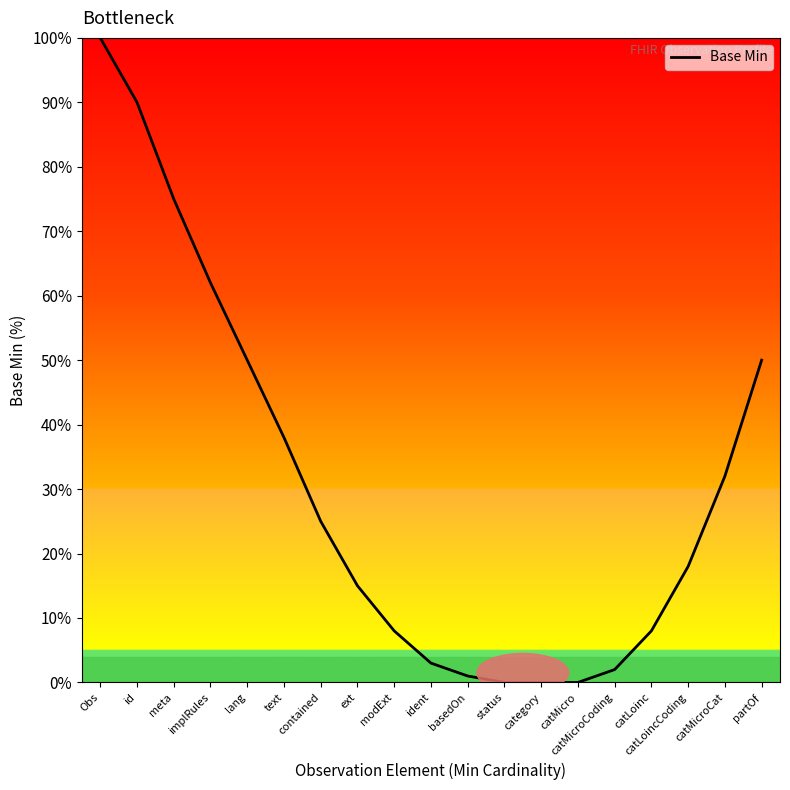

What position from the right is meta?

17